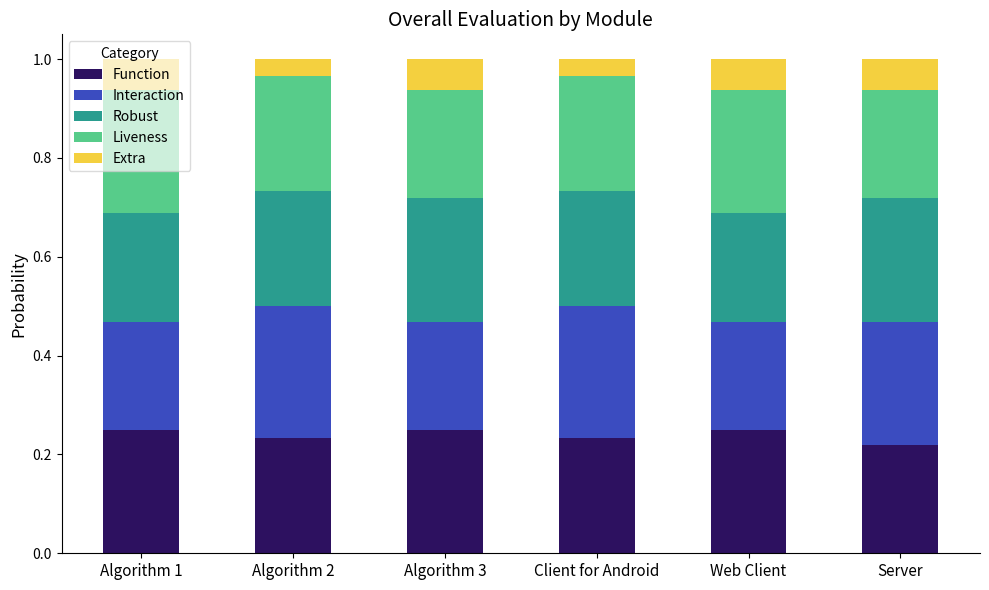

What is the sum of the Function values at Algorithm 2 and Algorithm 1?

0.5